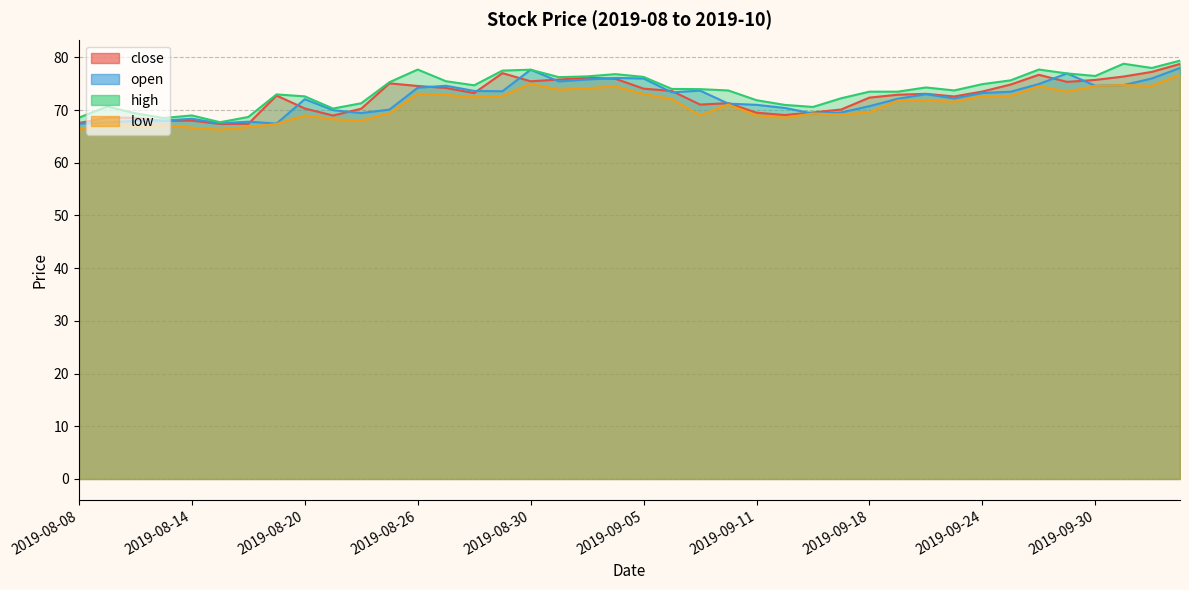

Between 2019-09-05 and 2019-10-10, which is larger?

2019-10-10